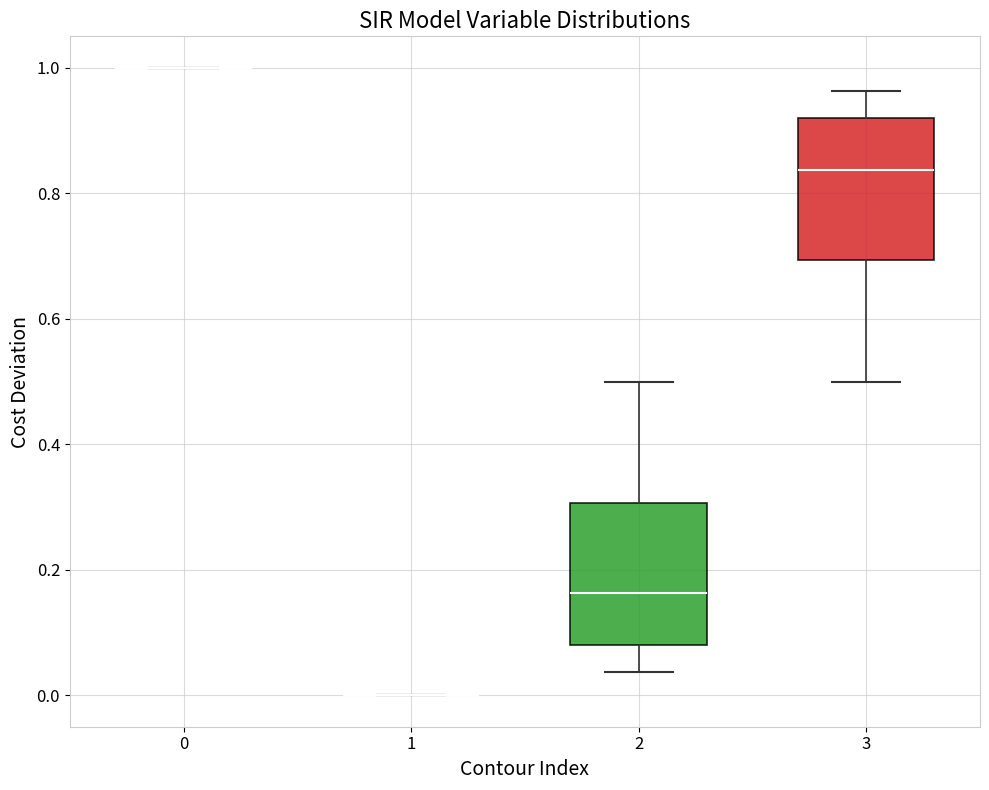

Reading left to right, read every box against the y-axis: the position of its median line, the range the box covers, and the ends of its whiskers. The values are not printed on the chart, so give them approximately, as read against the axis.

0: box collapsed to a line at 1.00, whiskers 1.00 to 1.00
1: box collapsed to a line at 0.00, whiskers 0.00 to 0.00
2: median 0.16, box 0.08 to 0.30, whiskers 0.04 to 0.50
3: median 0.84, box 0.70 to 0.92, whiskers 0.50 to 0.96